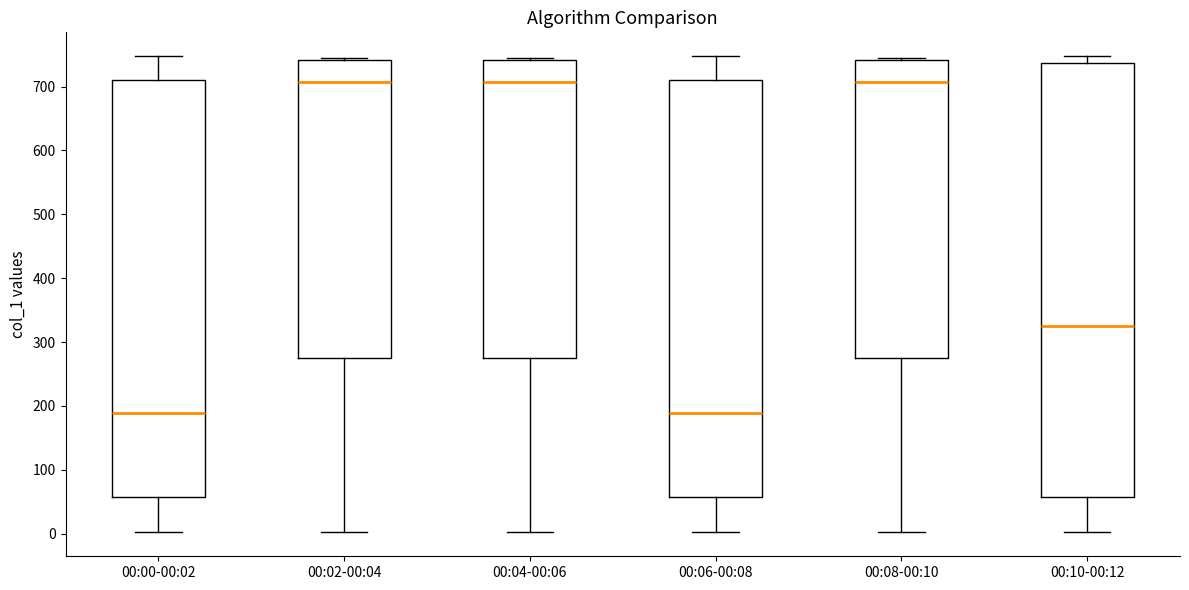

Where is the lower edge of the box for 00:06-00:08 on the y-axis? The values are not printed on the chart, so give them approximately, as read against the axis.

60